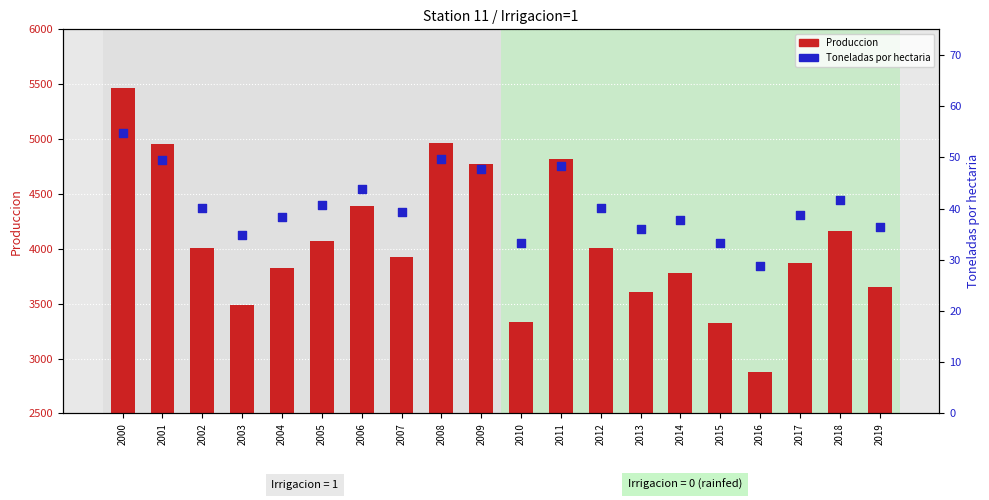

What are all the series names shown in the legend?

Produccion, Toneladas por hectaria